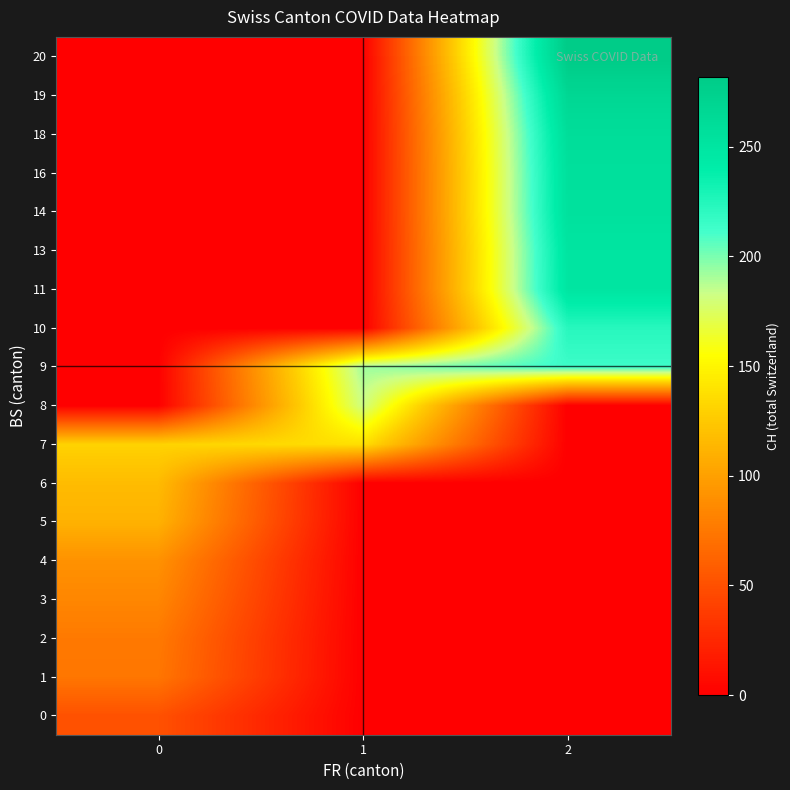

Reading left to right, list all the values displayed in this chart.

row_0: 0=51	1=0	2=0
row_1: 0=74	1=0	2=0
row_2: 0=76	1=0	2=0
row_3: 0=84	1=0	2=0
row_4: 0=91	1=0	2=0
row_5: 0=111	1=0	2=0
row_6: 0=117	1=0	2=0
row_7: 0=131	1=138	2=0
row_8: 0=0	1=182	2=0
row_9: 0=0	1=192	2=214
row_10: 0=0	1=0	2=223
row_11: 0=0	1=0	2=249
row_12: 0=0	1=0	2=250
row_13: 0=0	1=0	2=255
row_14: 0=0	1=0	2=256
row_15: 0=0	1=0	2=259
row_16: 0=0	1=0	2=267
row_17: 0=0	1=0	2=282